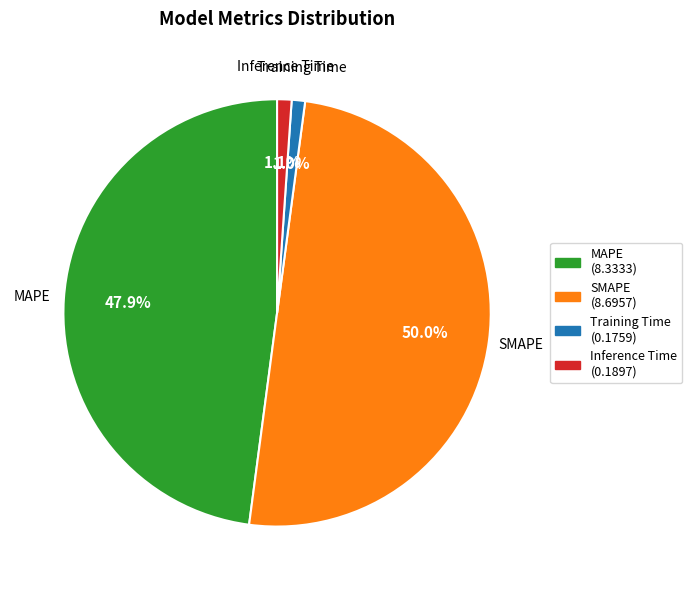

What is the largest slice in the pie chart?

SMAPE